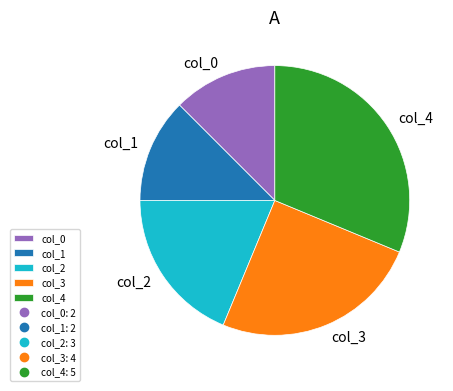

Is there any slice that represents more than half of the pie?

No